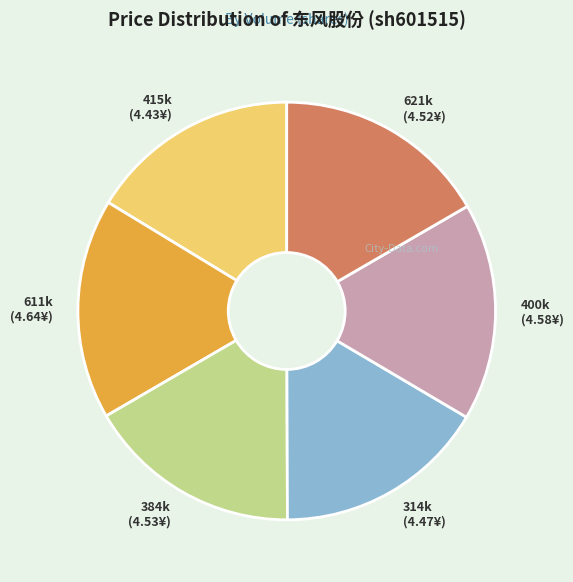

Does any single category account for the majority?

No